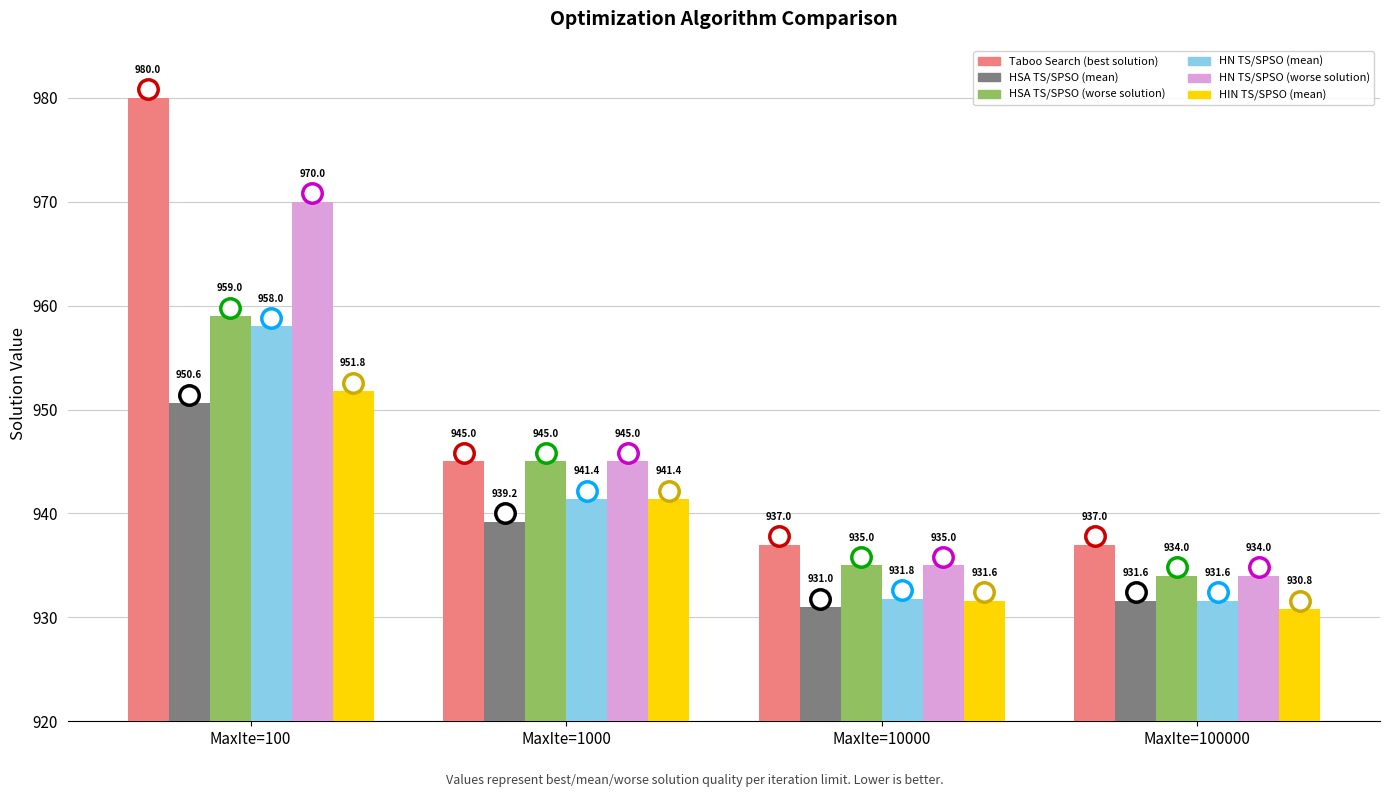

The value of HSA TS/SPSO (worse solution) at MaxIte=100 is 959.0. True or false?

True